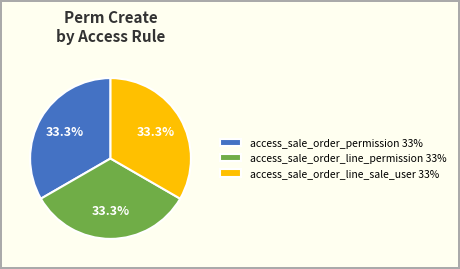

Does any single category account for the majority?

No